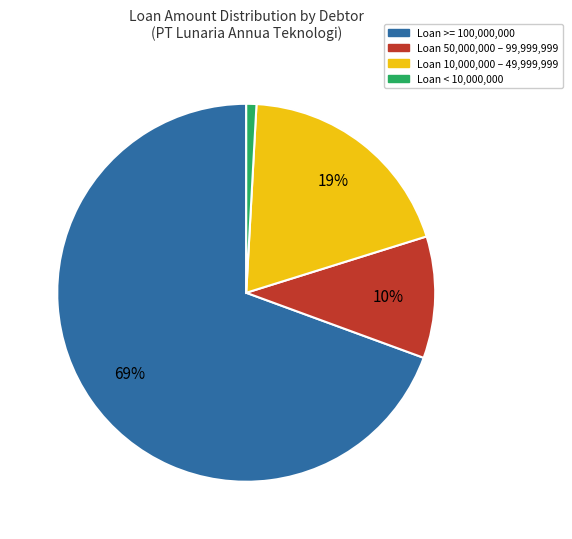

To the nearest percent, what is the average slice percentage?

25%